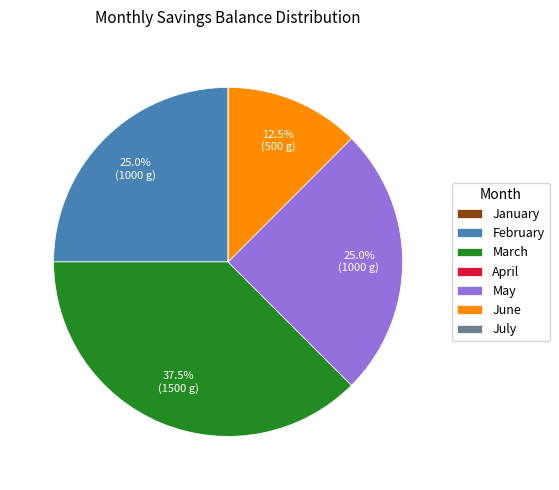

Which category has the biggest portion of the pie?

March